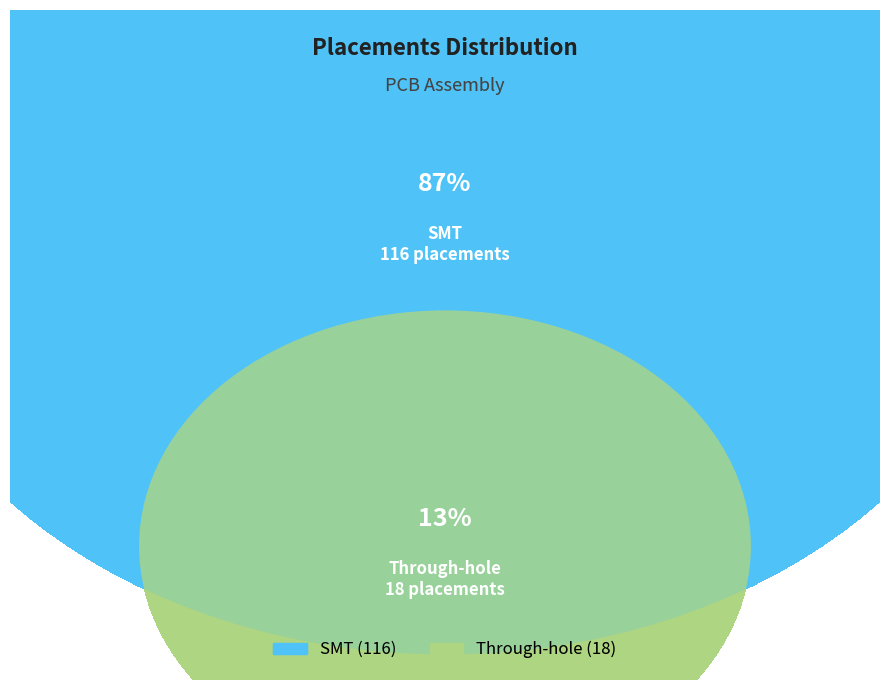

How many segments does this pie chart have?

2